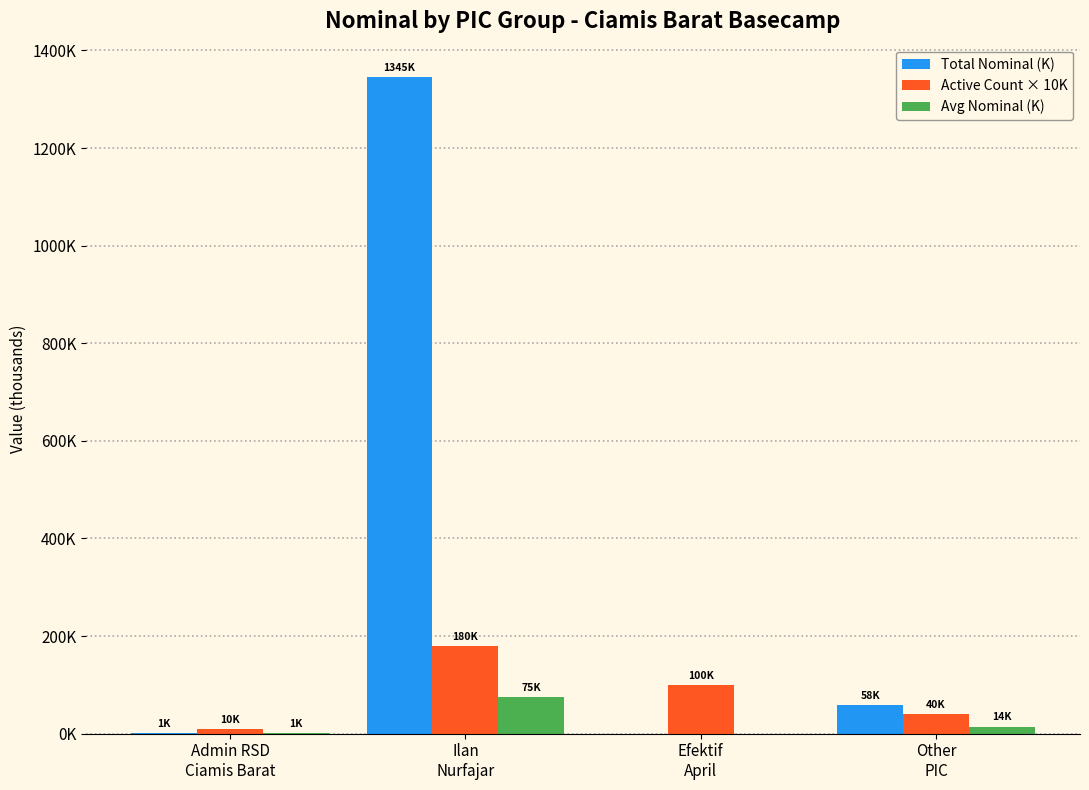

What are all the series names shown in the legend?

Total Nominal (K), Active Count × 10K, Avg Nominal (K)